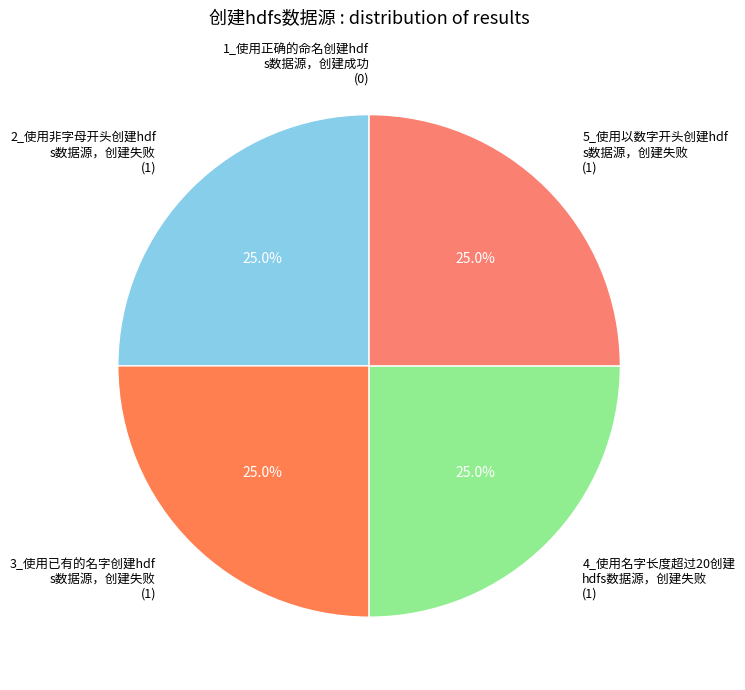

To the nearest percent, what is the average slice percentage?

20%